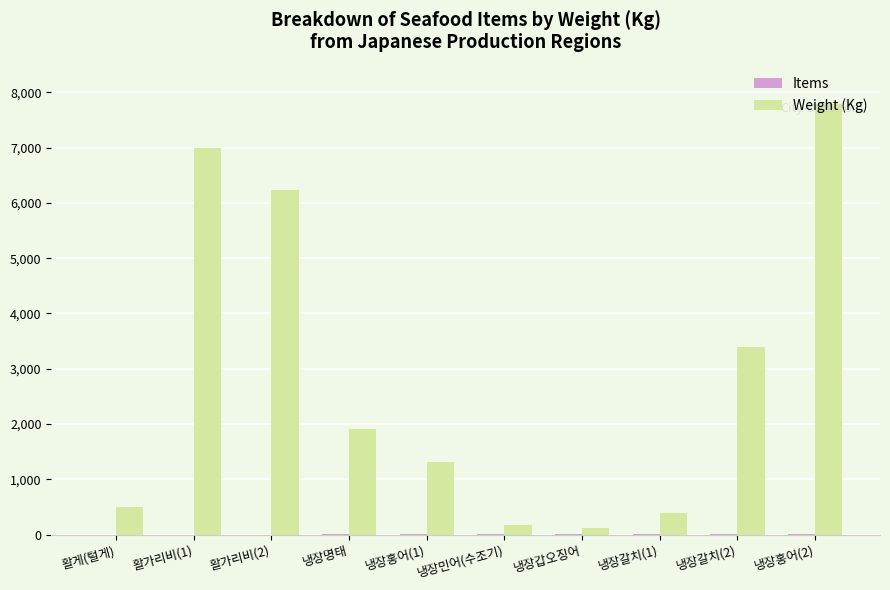

Which series has the largest total across all categories?

Weight (Kg)